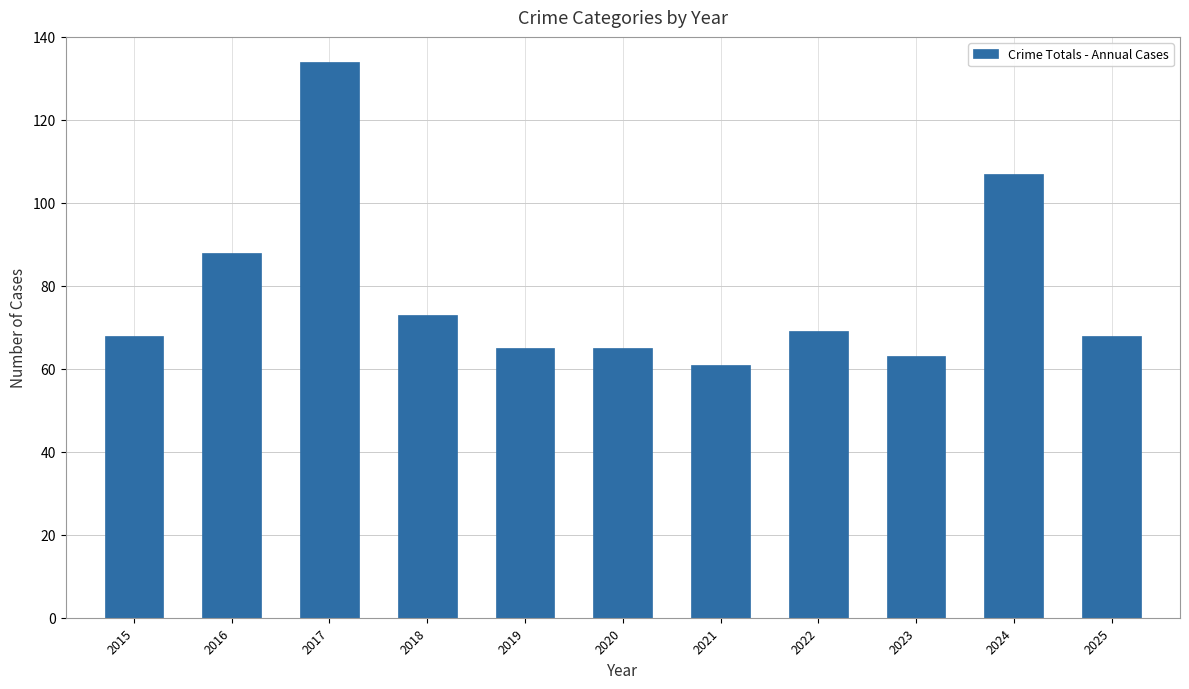

Approximately how many times larger is the value at 2024 compared to 2019?

1.6